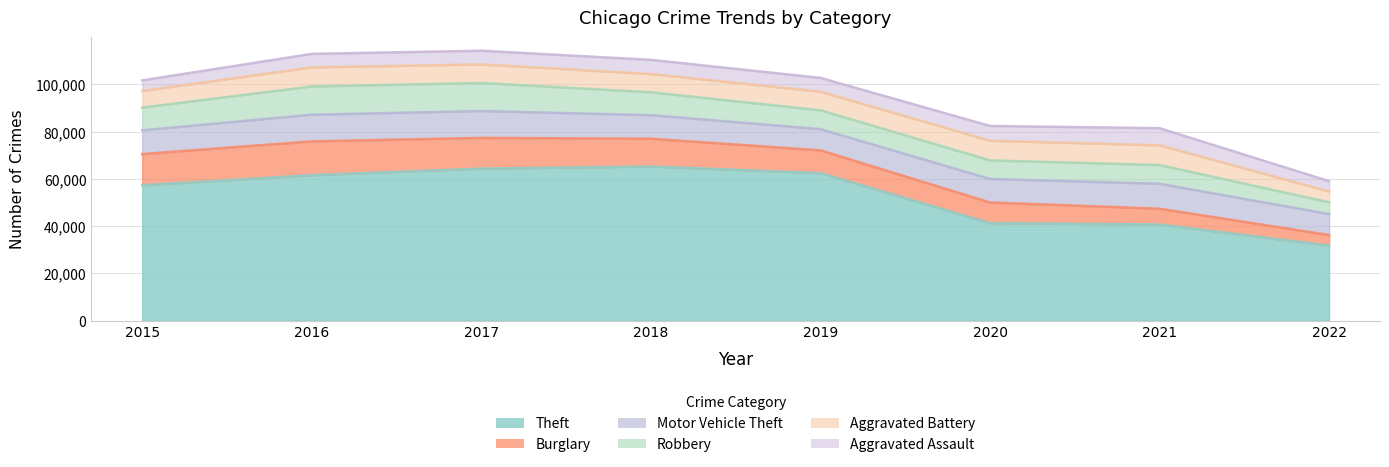

At which category does the chart reach its peak across all series?

2017